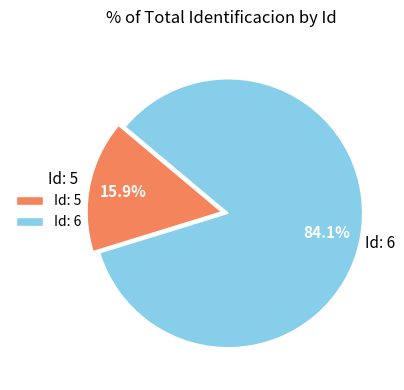

Between Id: 5 and Id: 6, which is larger?

Id: 6